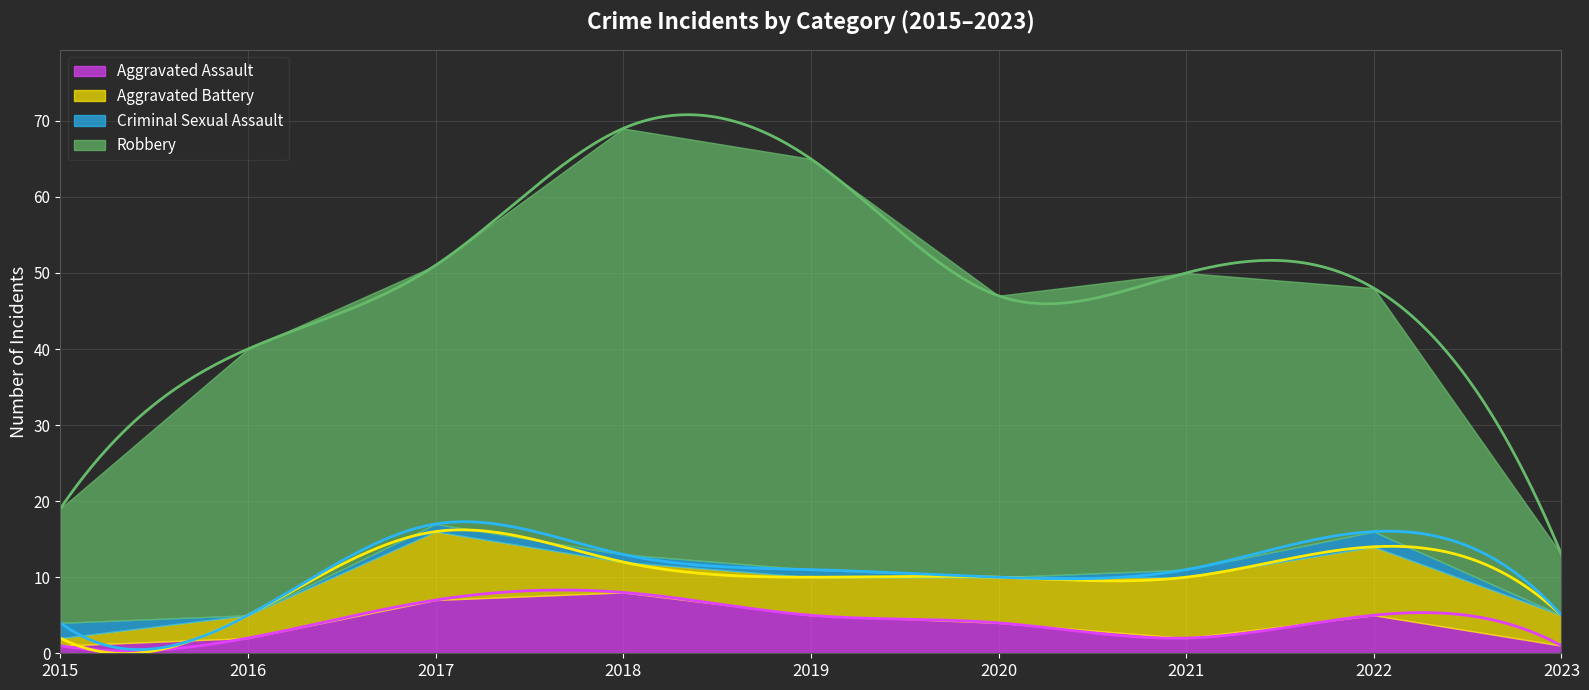

Which series has the widest spread of values?

Robbery